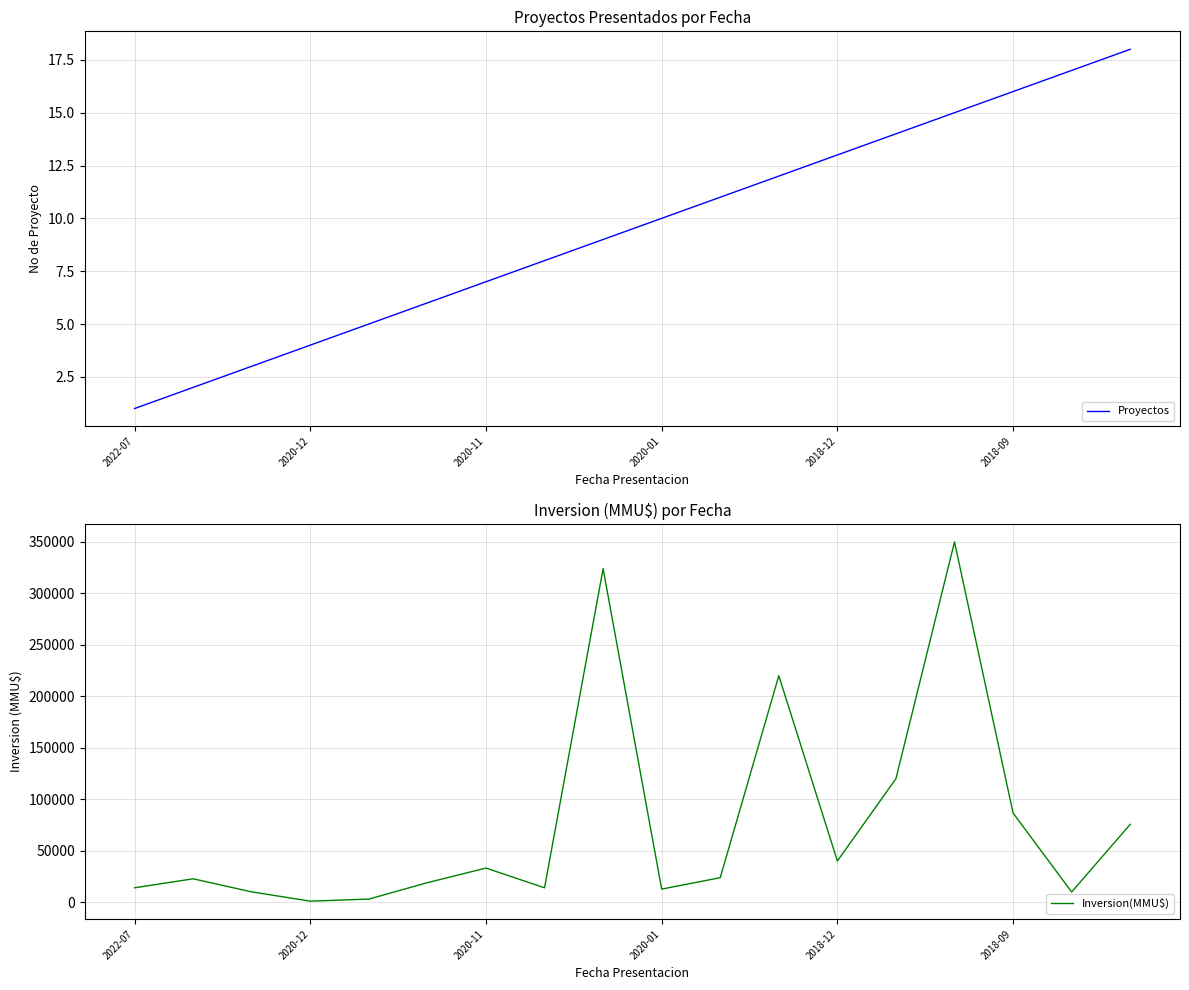

What is the value of the Proyectos point at the 11th from the left?

11